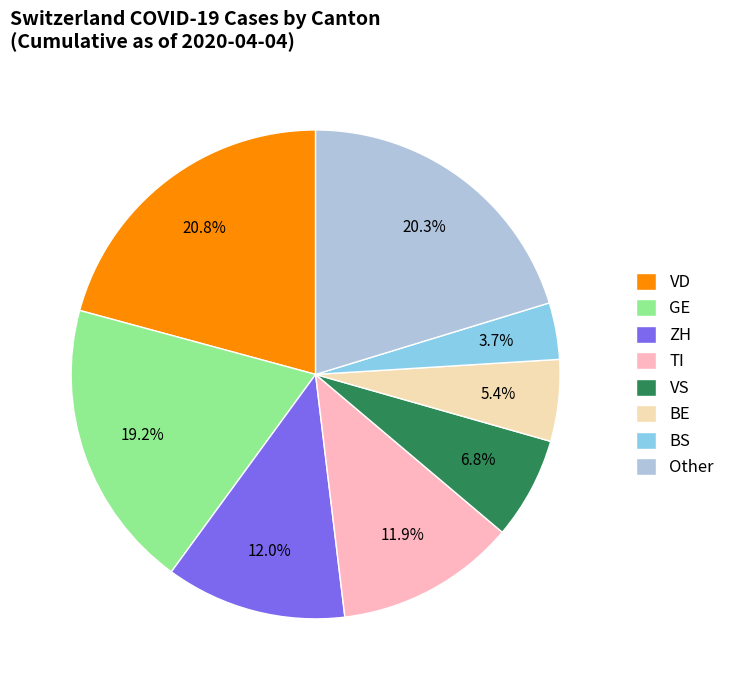

Which category has the biggest portion of the pie?

VD